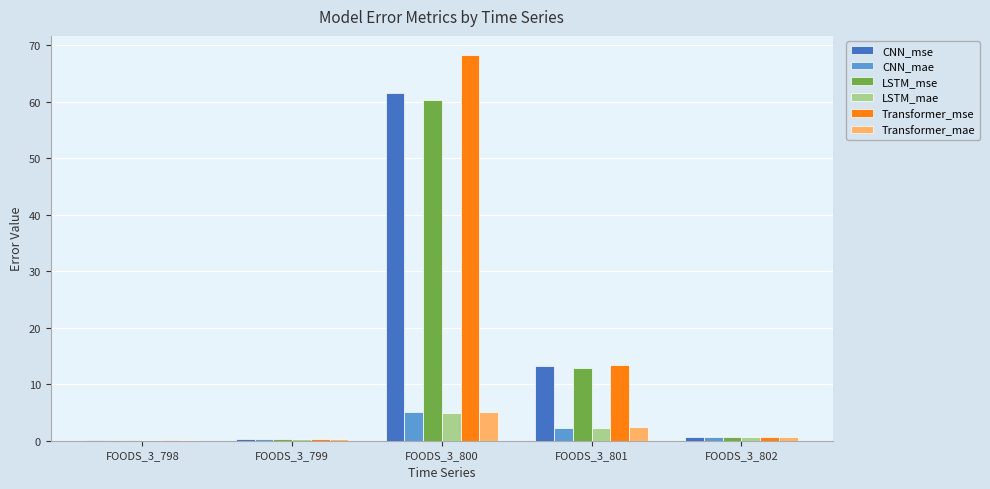

At which category is the sum across all series the highest?

FOODS_3_800